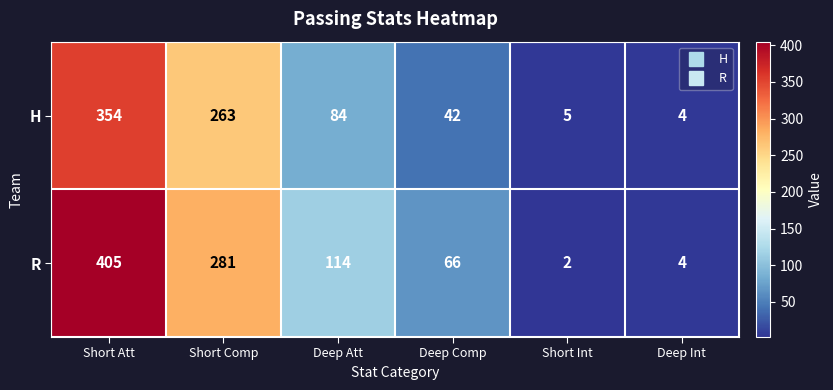

The value of H at Deep Comp is 42. True or false?

True